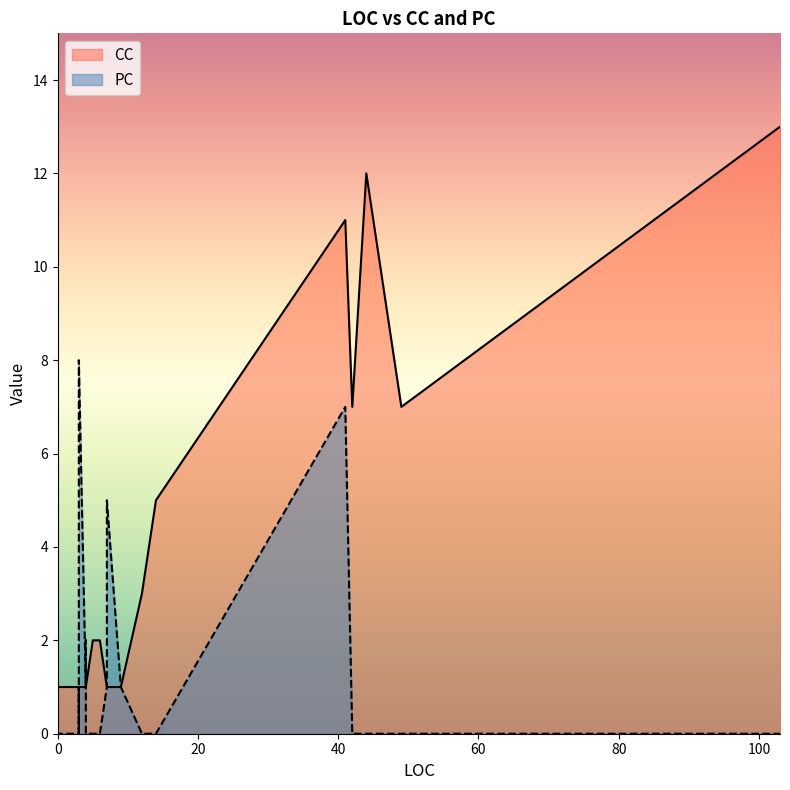

How many intersections are there between CC and PC?

5